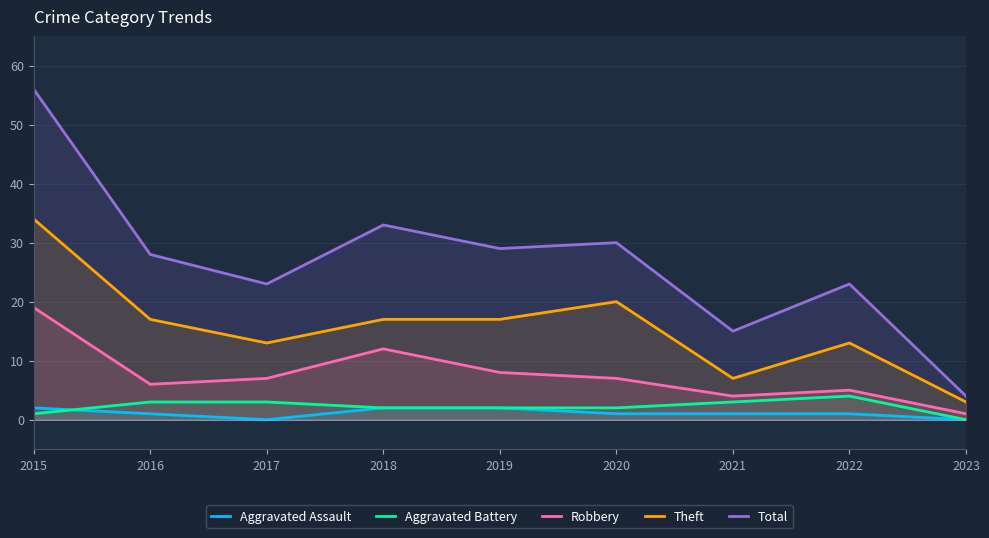

What are all the series names shown in the legend?

Aggravated Assault, Aggravated Battery, Robbery, Theft, Total